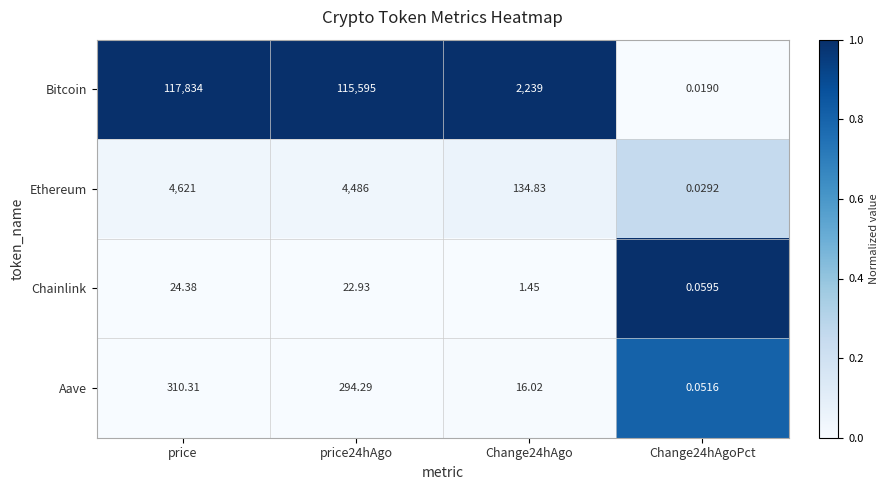

Where does the Bitcoin series first go above 115595?

price